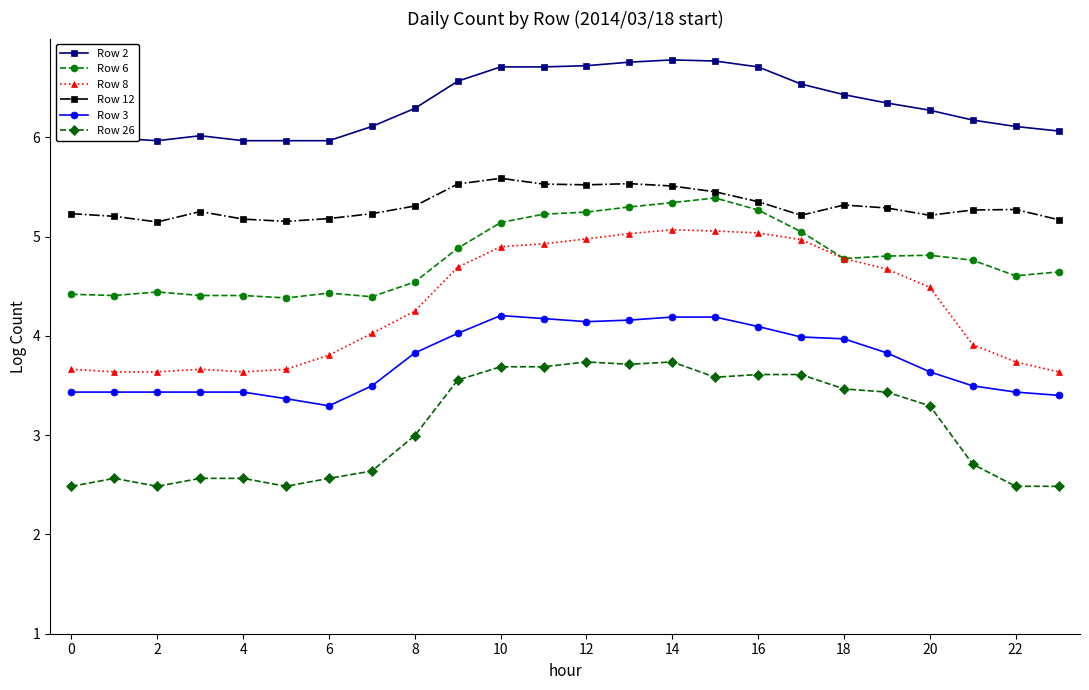

True or false: Row 2 has more than 0 interior local peaks.

True